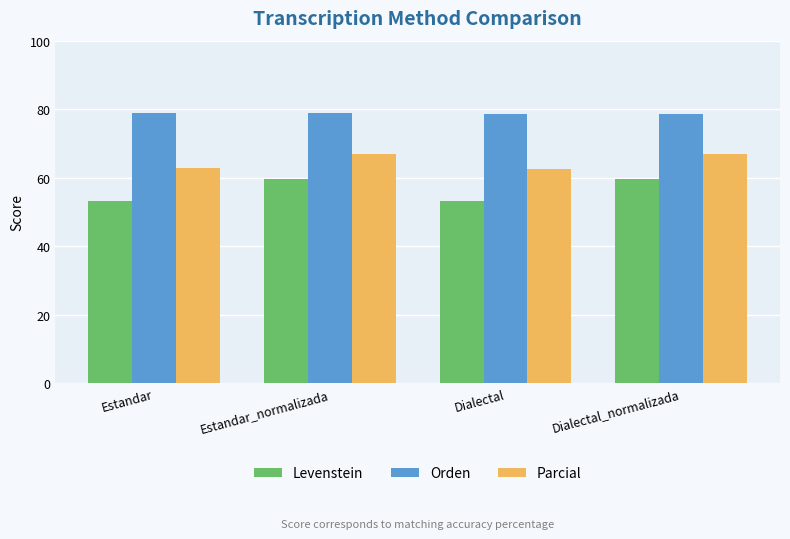

The value of Parcial at Estandar is 32.6. True or false?

False